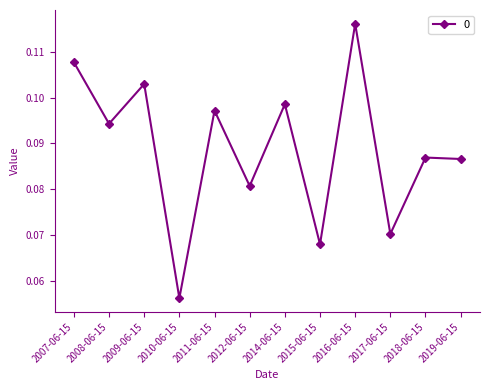

The value at 2008-06-15 is 0.0. True or false?

False